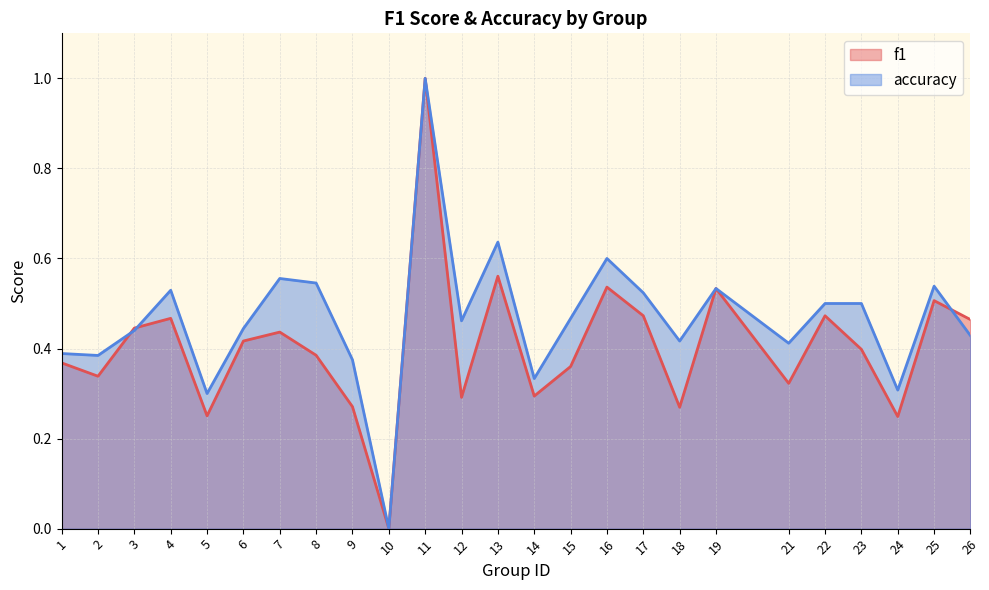

Between 21 and 1, which is larger?

1